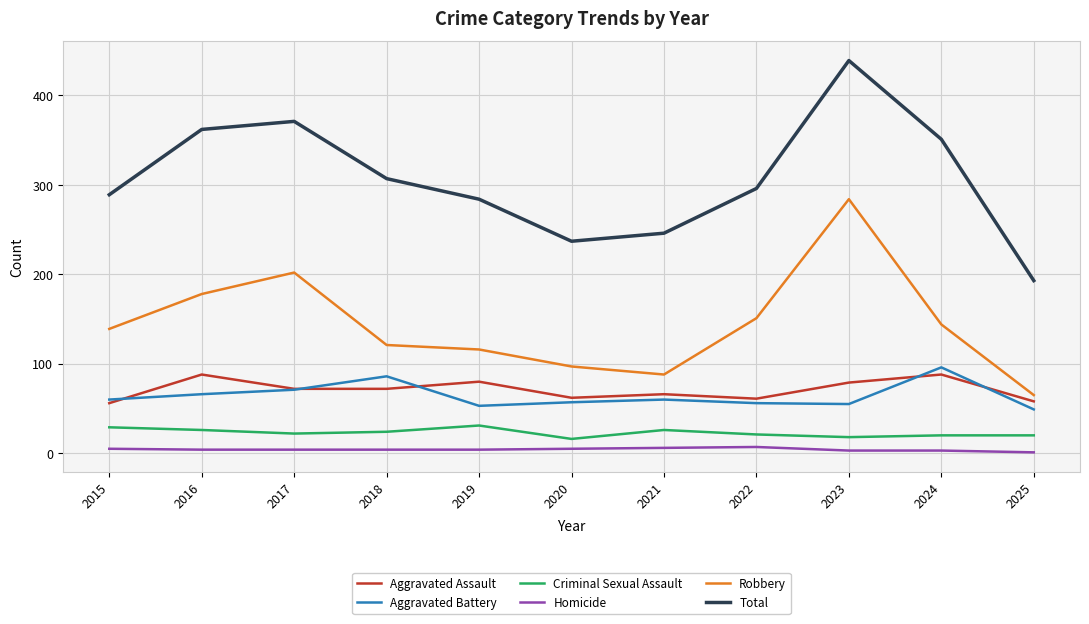

At which label does Aggravated Battery reach its peak?

2024